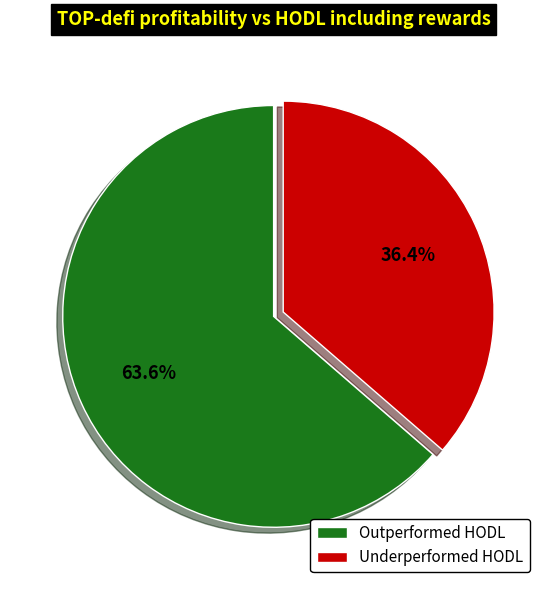

What is the total percentage of Underperformed HODL and Outperformed HODL?

100.0%